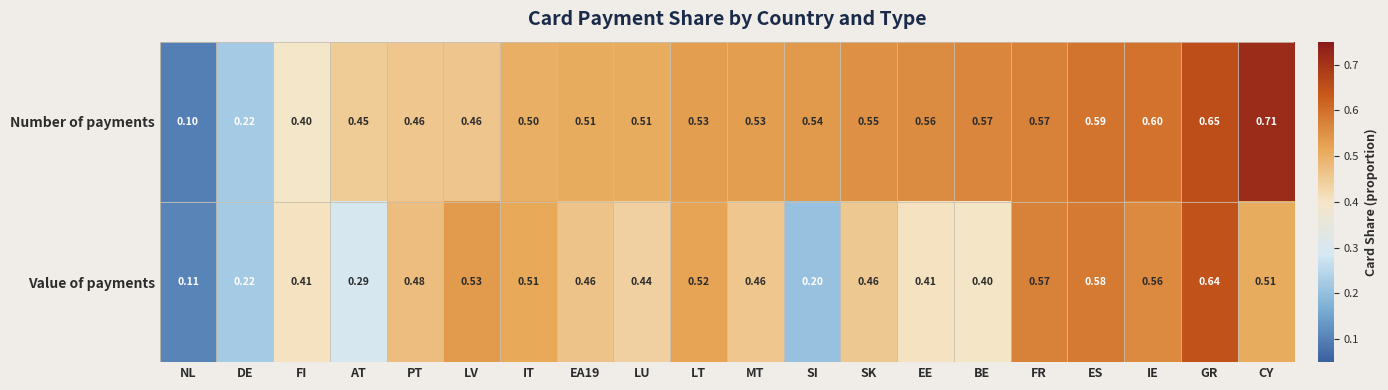

At IT, list the series in order from smallest to largest.

Number of payments, Value of payments